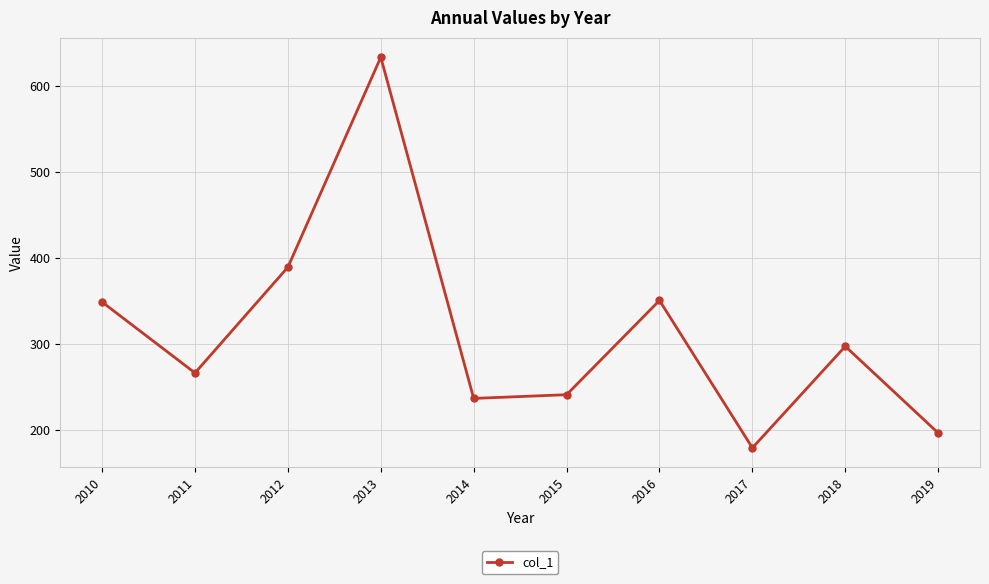

What is the difference between the values at 2018 and 2017?

118.1